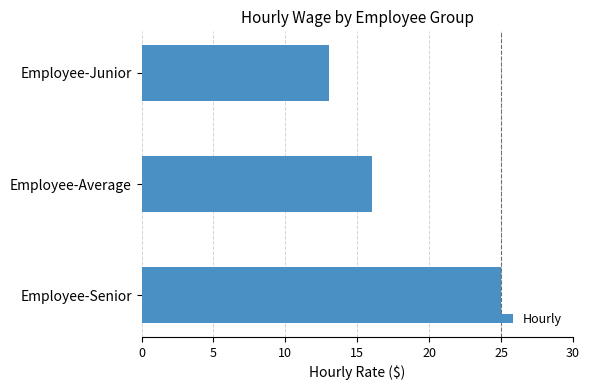

True or false: the data shows 25 at Employee-Senior.

True